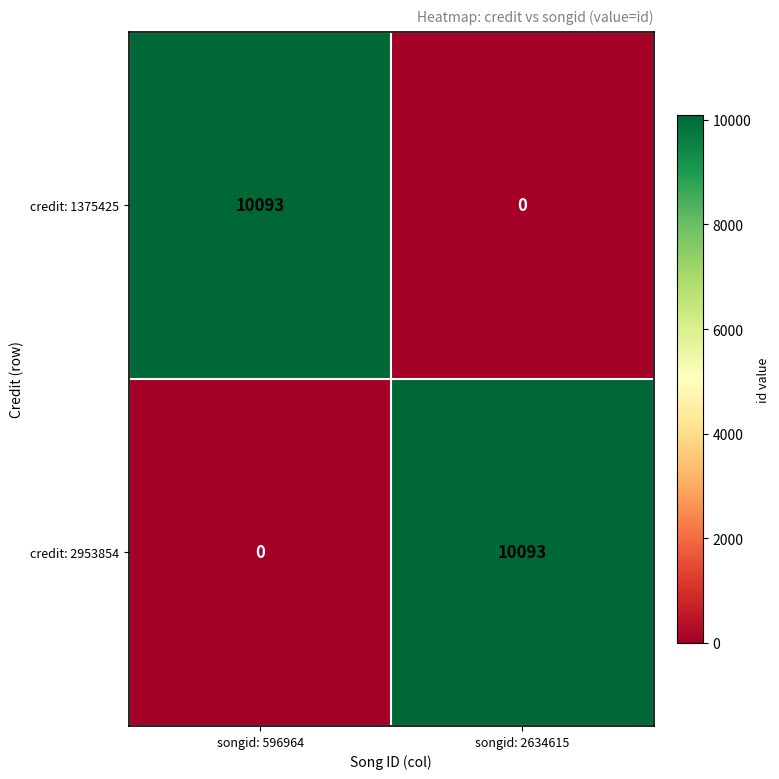

What is the sum of all credit: 1375425 values?

10093